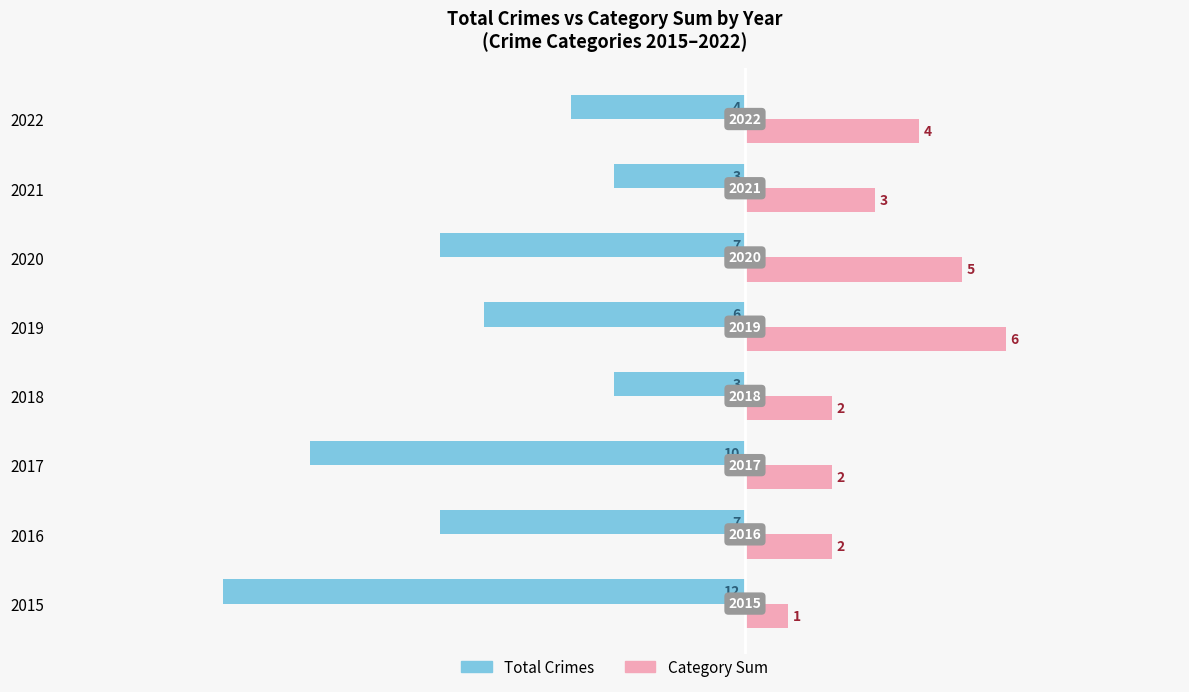

Rank the series by their maximum value, from highest to lowest.

Category Sum, Total Crimes